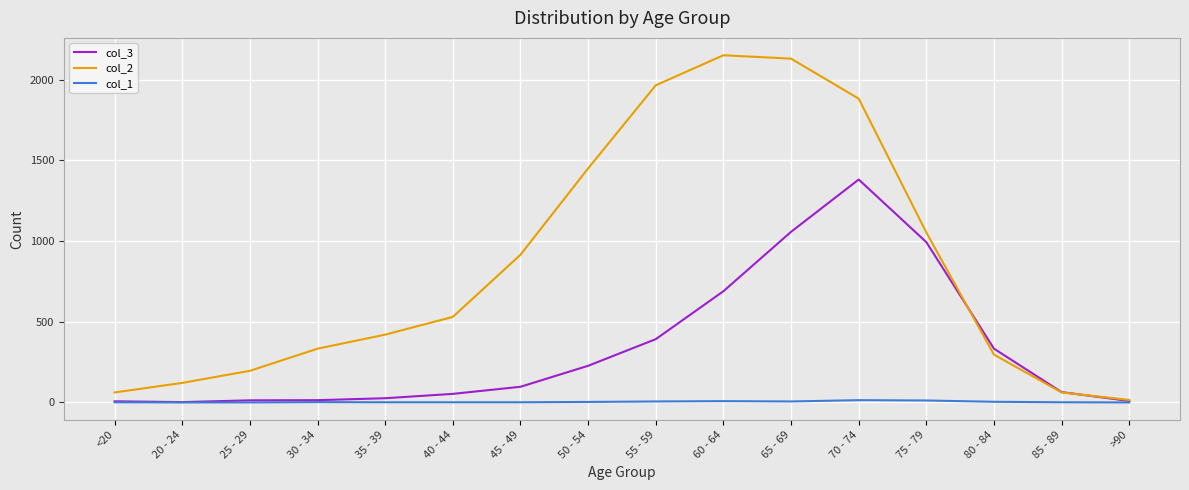

Is the value of col_1 at 70 - 74 greater than the value of col_2 at 25 - 29?

No